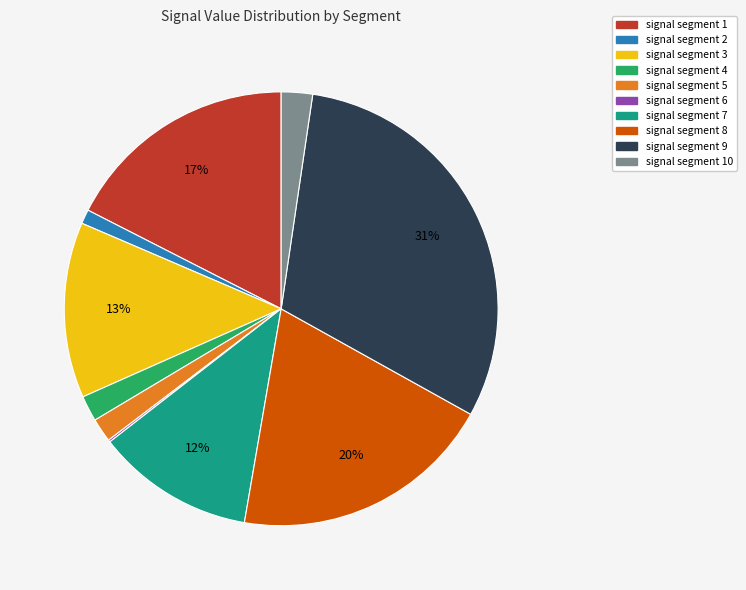

Does any single category account for the majority?

No